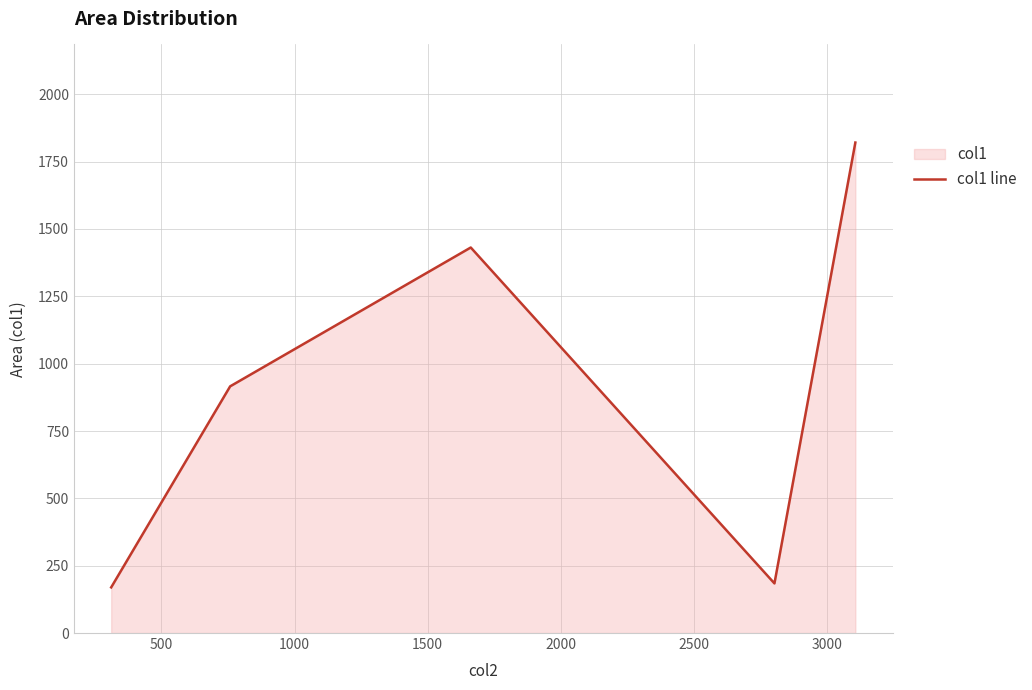

What is the greatest value displayed?

1821.0